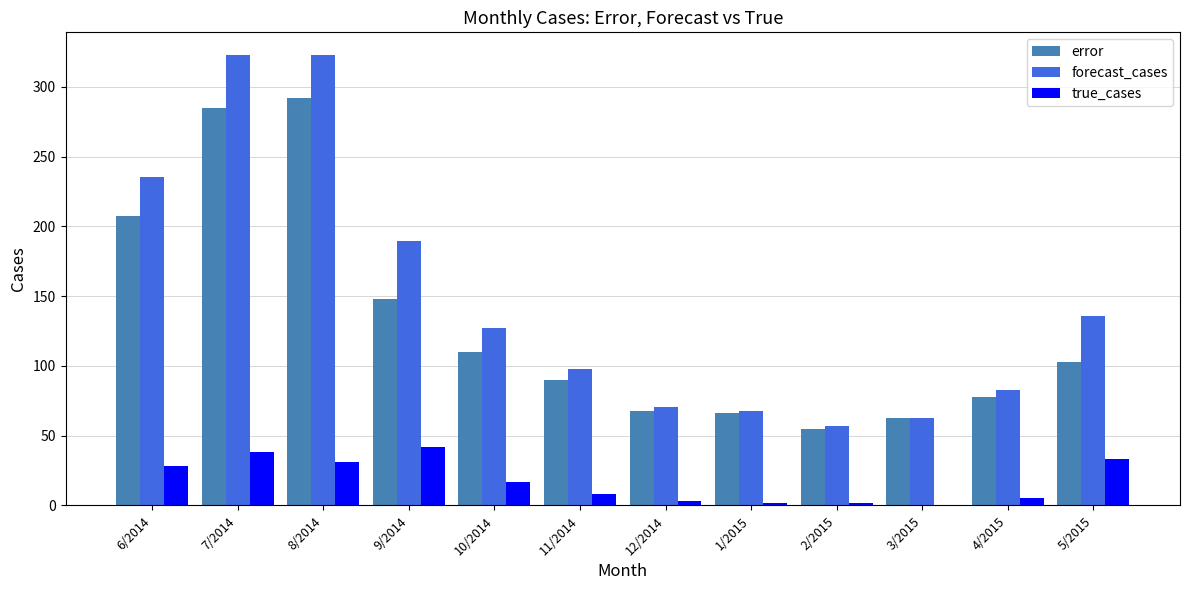

The true_cases series shows 28.0 at 6/2014. True or false?

True